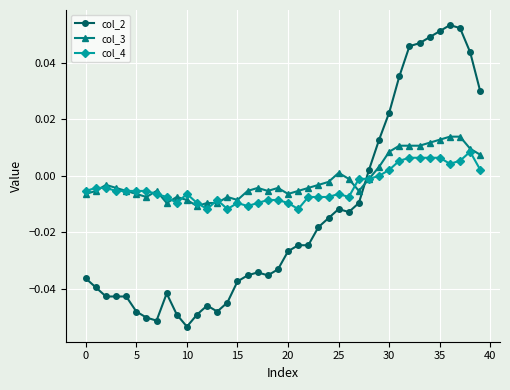

At how many categories does at least one series exceed 0?

13